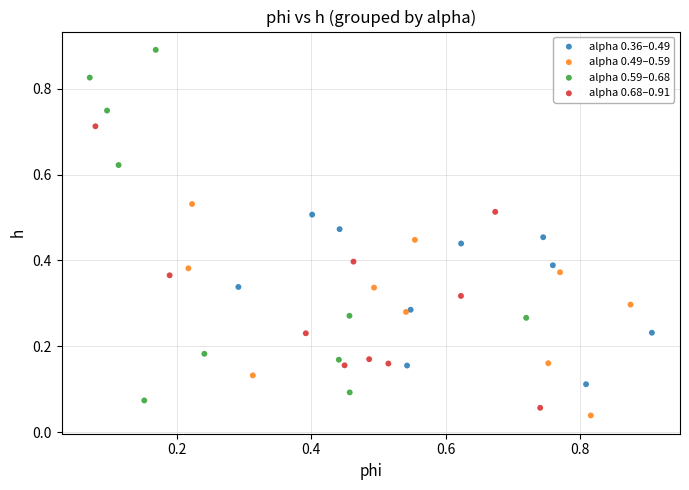

Which series contains the highest Y value?

alpha 0.59–0.68